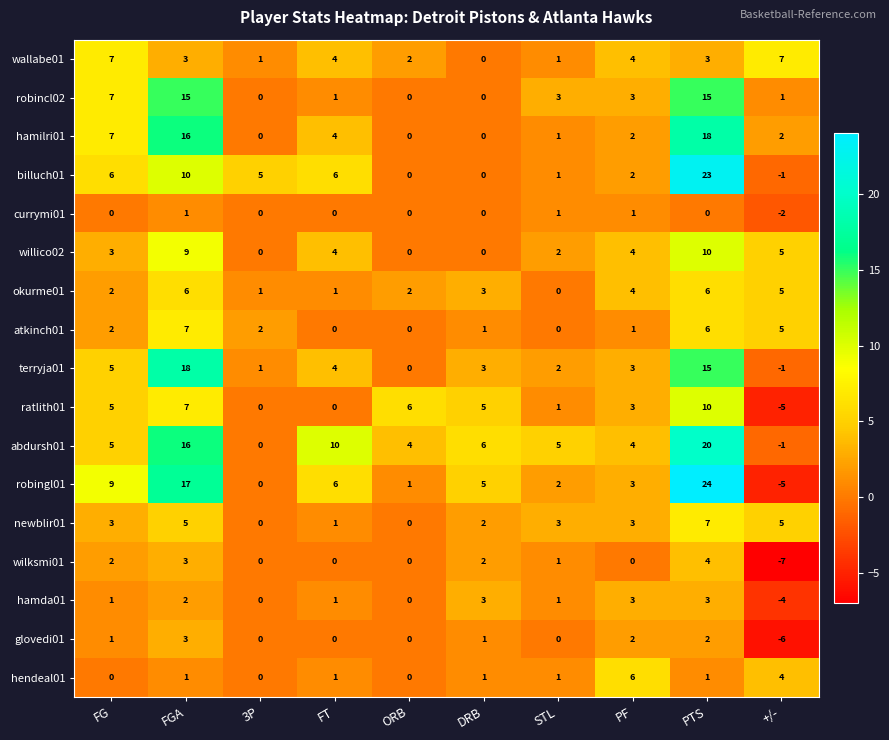

What is the difference between the maximum and second lowest values in the abdursh01 series?

20